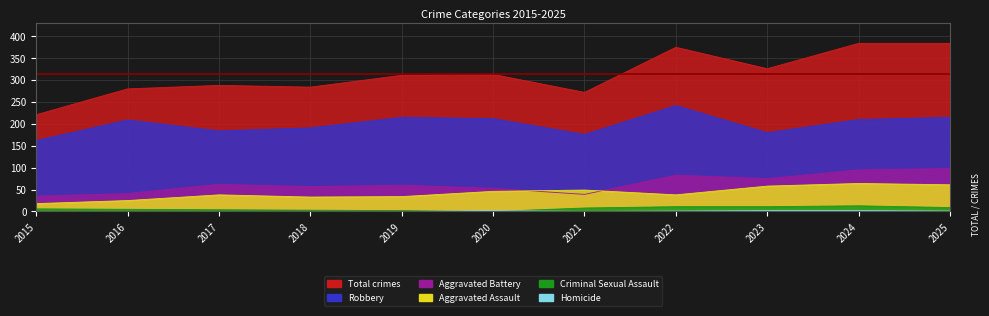

Which series changed the most between 2017 and 2021?

Aggravated Battery